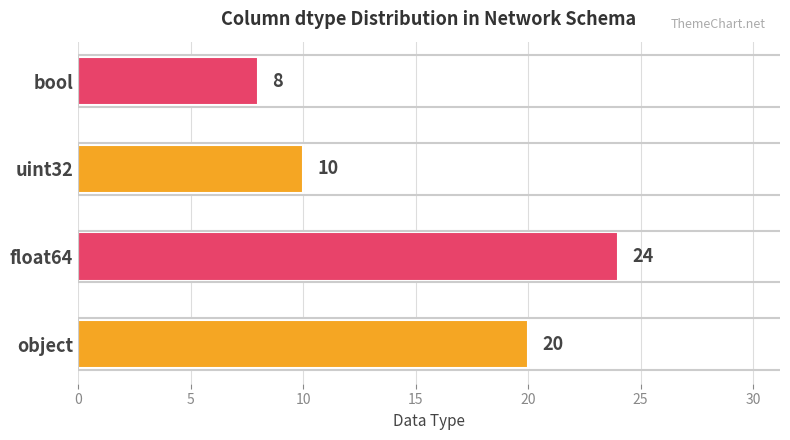

What is the minimum value shown in the chart?

8